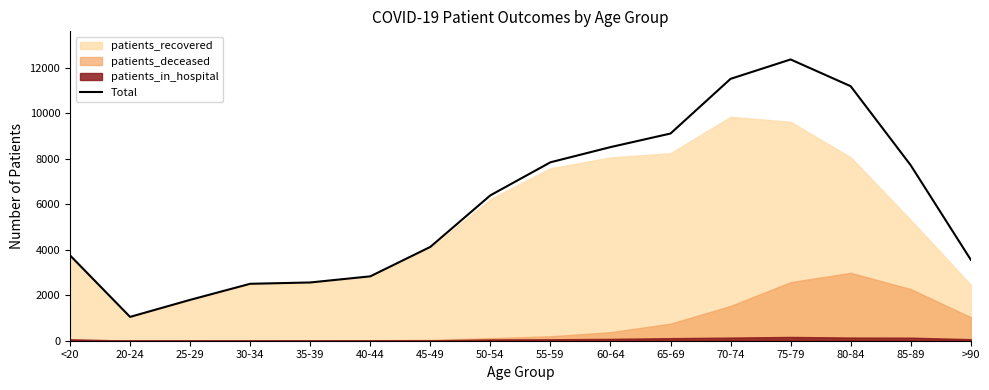

Is it true that the value at 45-49 is 6742?

False